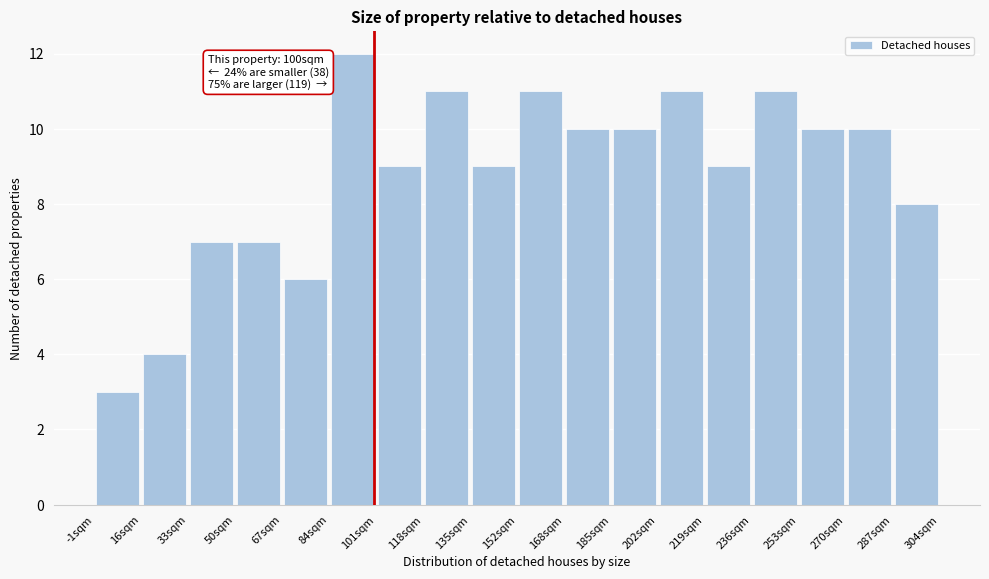

Over which range of the x-axis is the bar tallest?

84 to 100